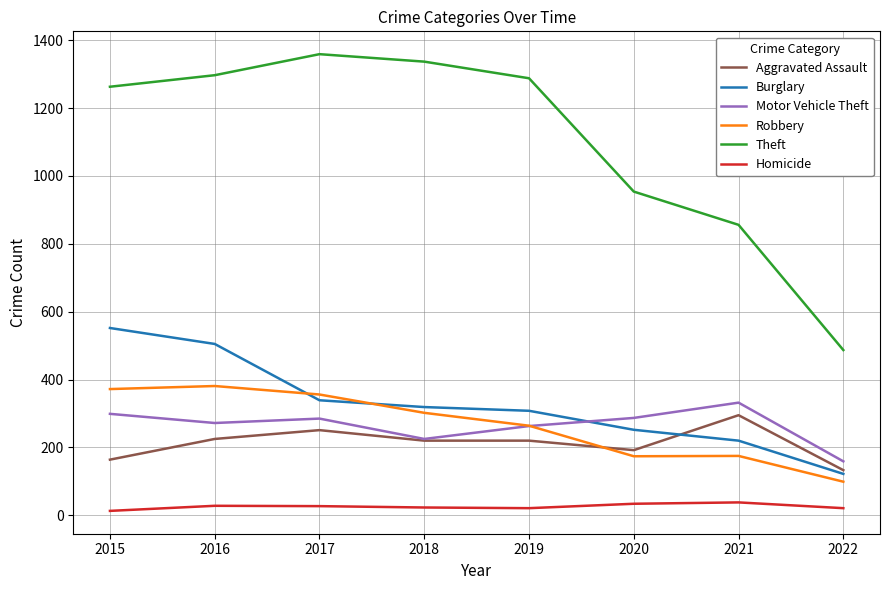

Is the value of Theft at 2019 greater than the value of Burglary at 2022?

Yes